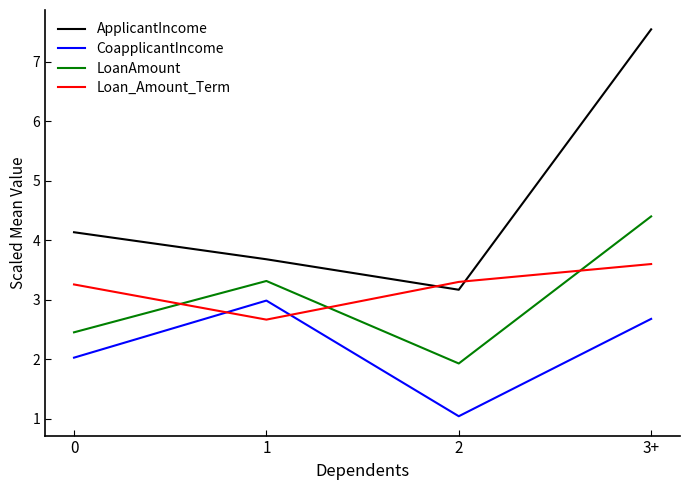

What are all the series names shown in the legend?

ApplicantIncome, CoapplicantIncome, LoanAmount, Loan_Amount_Term